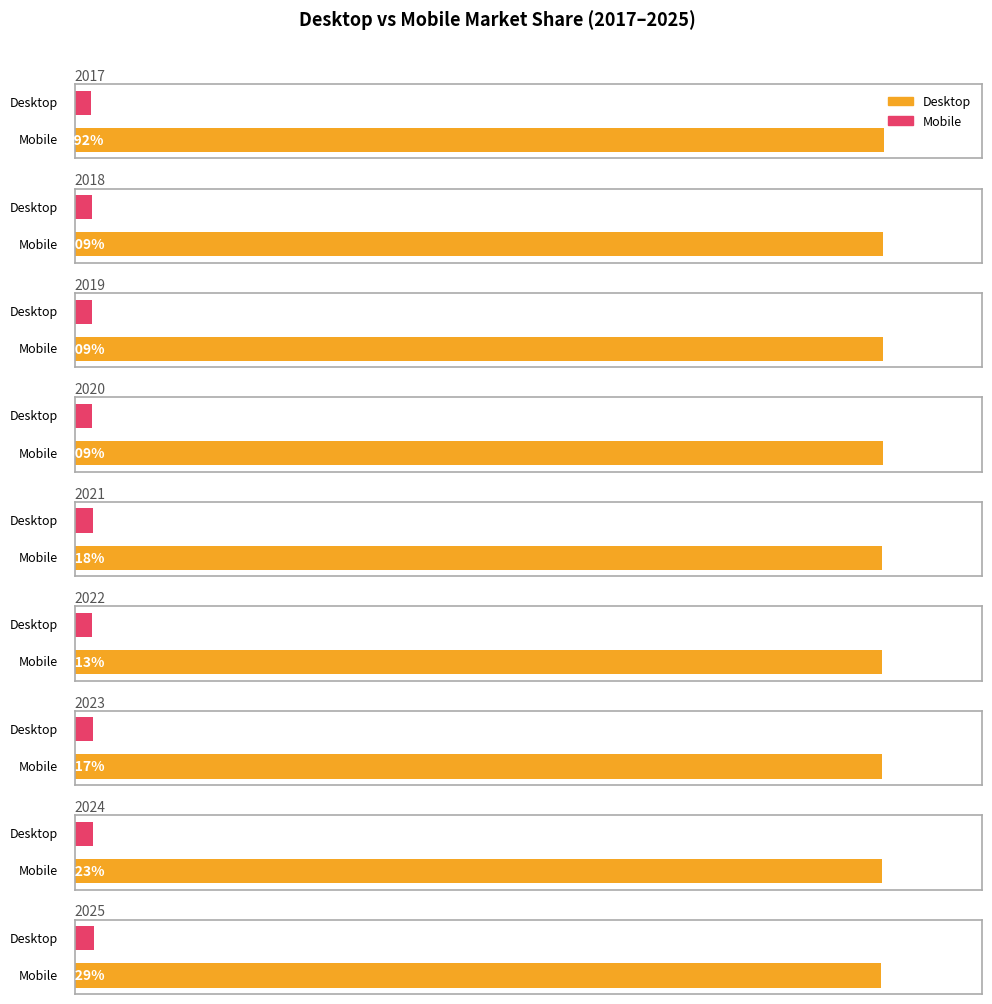

True or false: Desktop has a value of 97.8 at 2023.

True